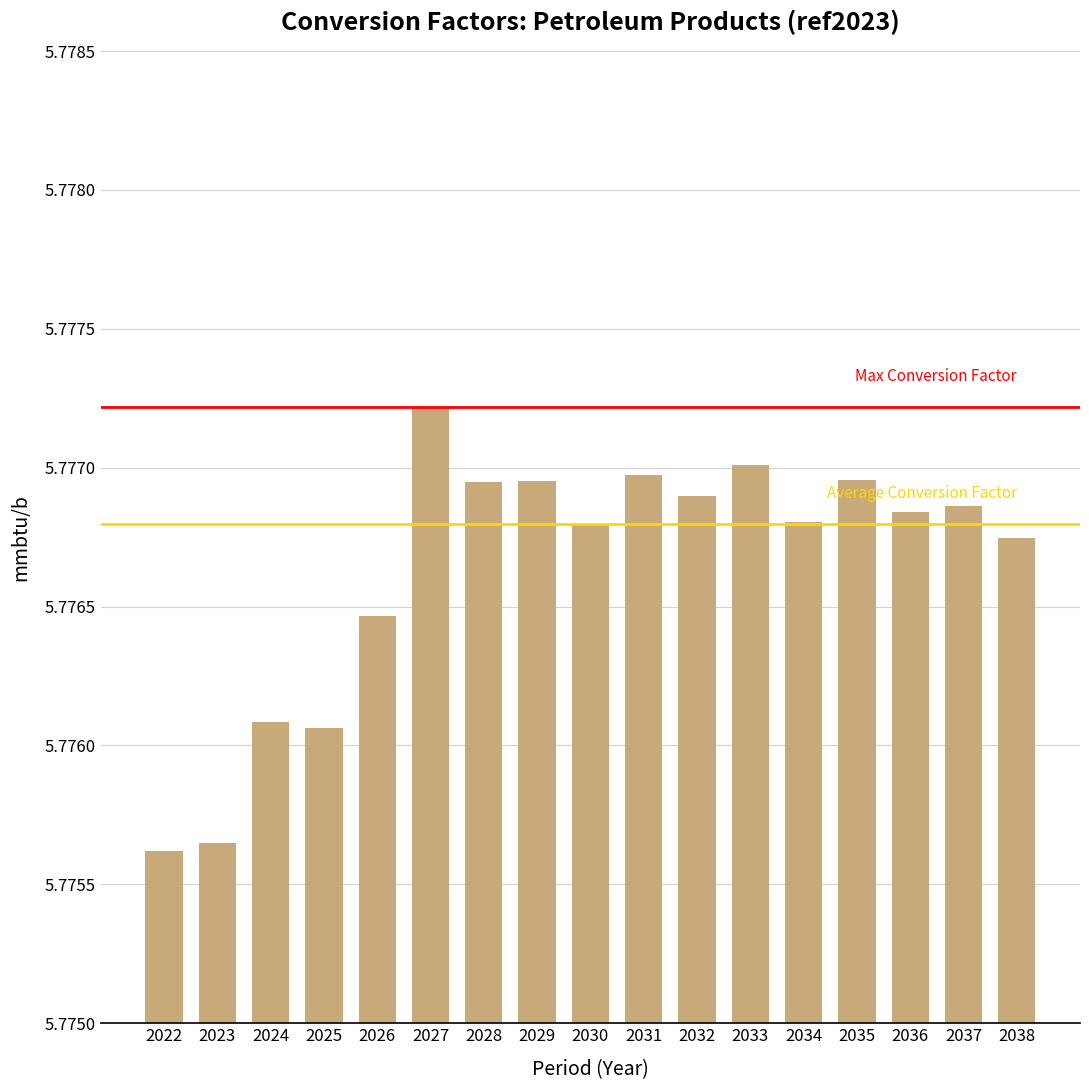

What is the sum of the values at 2025 and 2028?

11.6